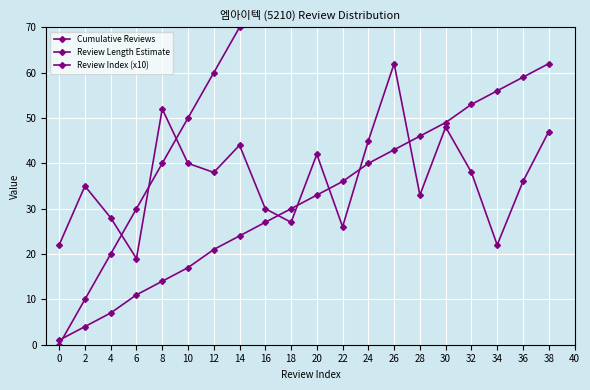

Rank the series by their maximum value, from lowest to highest.

Cumulative Reviews, Review Length Estimate, Review Index (x10)